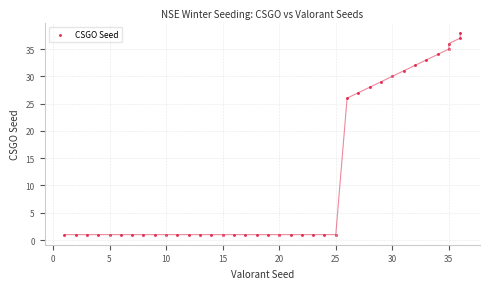

What is the range of X values (max minus min)?

35